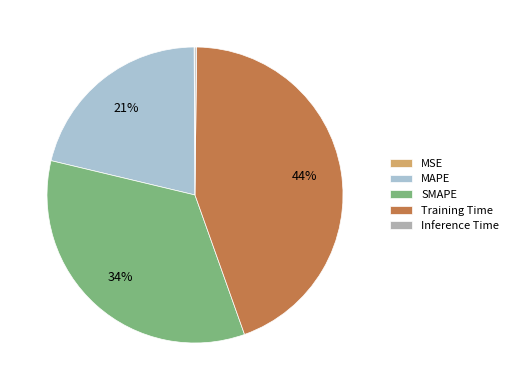

The SMAPE slice represents 48% of the pie. True or false?

False